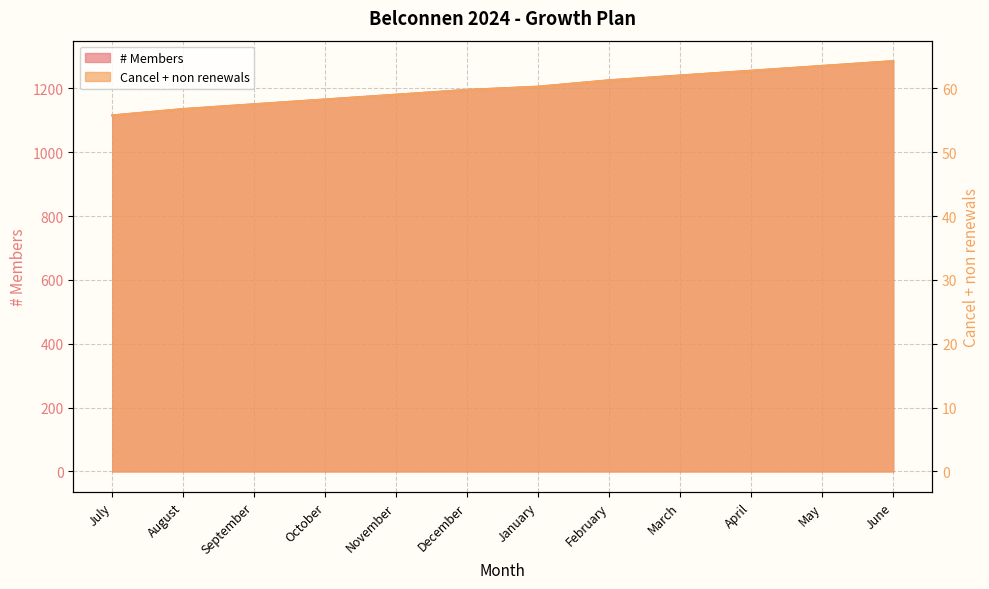

At which category is the sum across all series the highest?

June